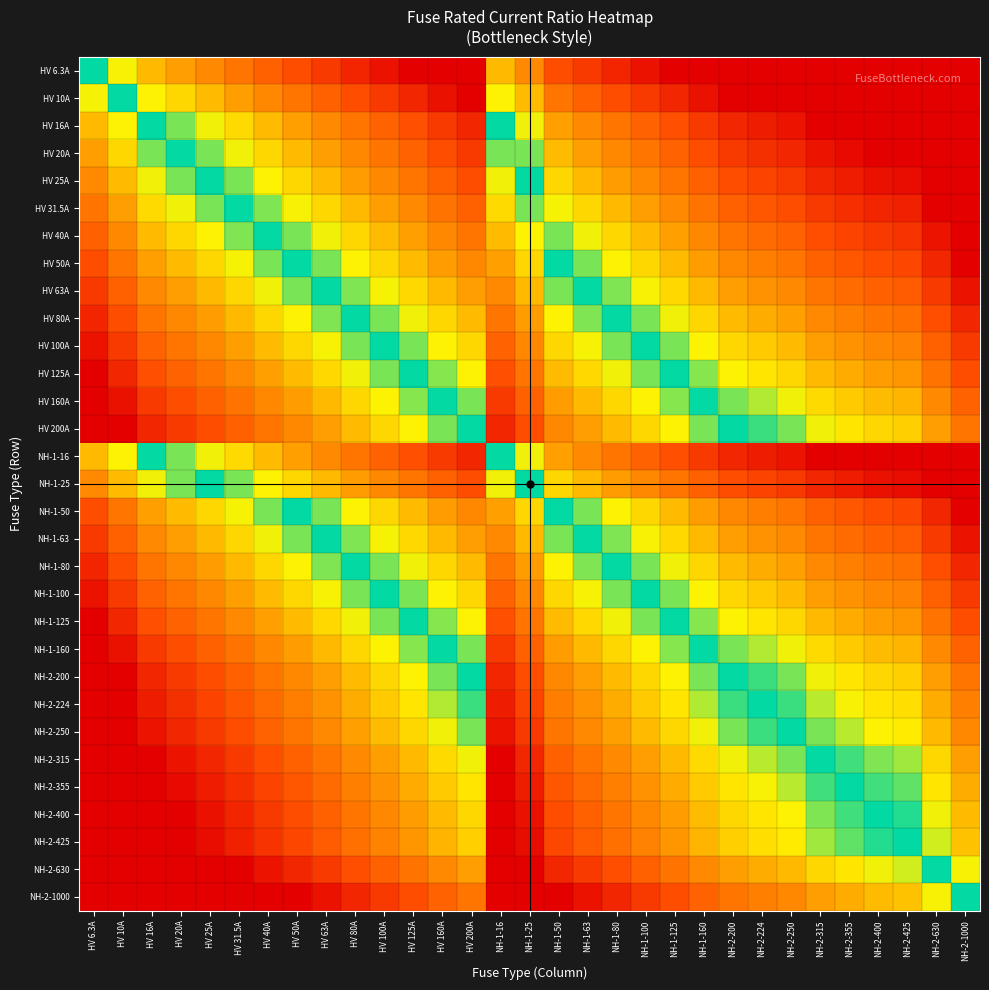

Reading right to left, list all the values displayed in this chart.

HV 6.3A: NH-2-1000=1.3	NH-2-630=1.3	NH-2-425=1.3	NH-2-400=1.3	NH-2-355=1.3	NH-2-315=1.3	NH-2-250=1.3	NH-2-224=1.3	NH-2-200=1.3	NH-1-160=1.3	NH-1-125=1.3	NH-1-100=1.2	NH-1-80=1.1	NH-1-63=1.0	NH-1-50=0.9	NH-1-25=0.6	NH-1-16=0.4	HV 200A=1.3	HV 160A=1.3	HV 125A=1.3	HV 100A=1.2	HV 80A=1.1	HV 63A=1.0	HV 50A=0.9	HV 40A=0.8	HV 31.5A=0.7	HV 25A=0.6	HV 20A=0.5	HV 16A=0.4	HV 10A=0.2	HV 6.3A=0.0
HV 10A: NH-2-1000=1.3	NH-2-630=1.3	NH-2-425=1.3	NH-2-400=1.3	NH-2-355=1.3	NH-2-315=1.3	NH-2-250=1.3	NH-2-224=1.3	NH-2-200=1.3	NH-1-160=1.2	NH-1-125=1.1	NH-1-100=1.0	NH-1-80=0.9	NH-1-63=0.8	NH-1-50=0.7	NH-1-25=0.4	NH-1-16=0.2	HV 200A=1.3	HV 160A=1.2	HV 125A=1.1	HV 100A=1.0	HV 80A=0.9	HV 63A=0.8	HV 50A=0.7	HV 40A=0.6	HV 31.5A=0.5	HV 25A=0.4	HV 20A=0.3	HV 16A=0.2	HV 10A=0.0	HV 6.3A=-0.2
HV 16A: NH-2-1000=1.3	NH-2-630=1.3	NH-2-425=1.3	NH-2-400=1.3	NH-2-355=1.3	NH-2-315=1.3	NH-2-250=1.2	NH-2-224=1.1	NH-2-200=1.1	NH-1-160=1.0	NH-1-125=0.9	NH-1-100=0.8	NH-1-80=0.7	NH-1-63=0.6	NH-1-50=0.5	NH-1-25=0.2	NH-1-16=0.0	HV 200A=1.1	HV 160A=1.0	HV 125A=0.9	HV 100A=0.8	HV 80A=0.7	HV 63A=0.6	HV 50A=0.5	HV 40A=0.4	HV 31.5A=0.3	HV 25A=0.2	HV 20A=0.1	HV 16A=0.0	HV 10A=-0.2	HV 6.3A=-0.4
HV 20A: NH-2-1000=1.3	NH-2-630=1.3	NH-2-425=1.3	NH-2-400=1.3	NH-2-355=1.2	NH-2-315=1.2	NH-2-250=1.1	NH-2-224=1.0	NH-2-200=1.0	NH-1-160=0.9	NH-1-125=0.8	NH-1-100=0.7	NH-1-80=0.6	NH-1-63=0.5	NH-1-50=0.4	NH-1-25=0.1	NH-1-16=-0.1	HV 200A=1.0	HV 160A=0.9	HV 125A=0.8	HV 100A=0.7	HV 80A=0.6	HV 63A=0.5	HV 50A=0.4	HV 40A=0.3	HV 31.5A=0.2	HV 25A=0.1	HV 20A=0.0	HV 16A=-0.1	HV 10A=-0.3	HV 6.3A=-0.5
HV 25A: NH-2-1000=1.3	NH-2-630=1.3	NH-2-425=1.2	NH-2-400=1.2	NH-2-355=1.2	NH-2-315=1.1	NH-2-250=1.0	NH-2-224=1.0	NH-2-200=0.9	NH-1-160=0.8	NH-1-125=0.7	NH-1-100=0.6	NH-1-80=0.5	NH-1-63=0.4	NH-1-50=0.3	NH-1-25=0.0	NH-1-16=-0.2	HV 200A=0.9	HV 160A=0.8	HV 125A=0.7	HV 100A=0.6	HV 80A=0.5	HV 63A=0.4	HV 50A=0.3	HV 40A=0.2	HV 31.5A=0.1	HV 25A=0.0	HV 20A=-0.1	HV 16A=-0.2	HV 10A=-0.4	HV 6.3A=-0.6
HV 31.5A: NH-2-1000=1.3	NH-2-630=1.3	NH-2-425=1.1	NH-2-400=1.1	NH-2-355=1.1	NH-2-315=1.0	NH-2-250=0.9	NH-2-224=0.9	NH-2-200=0.8	NH-1-160=0.7	NH-1-125=0.6	NH-1-100=0.5	NH-1-80=0.4	NH-1-63=0.3	NH-1-50=0.2	NH-1-25=-0.1	NH-1-16=-0.3	HV 200A=0.8	HV 160A=0.7	HV 125A=0.6	HV 100A=0.5	HV 80A=0.4	HV 63A=0.3	HV 50A=0.2	HV 40A=0.1	HV 31.5A=0.0	HV 25A=-0.1	HV 20A=-0.2	HV 16A=-0.3	HV 10A=-0.5	HV 6.3A=-0.7
HV 40A: NH-2-1000=1.3	NH-2-630=1.2	NH-2-425=1.0	NH-2-400=1.0	NH-2-355=0.9	NH-2-315=0.9	NH-2-250=0.8	NH-2-224=0.7	NH-2-200=0.7	NH-1-160=0.6	NH-1-125=0.5	NH-1-100=0.4	NH-1-80=0.3	NH-1-63=0.2	NH-1-50=0.1	NH-1-25=-0.2	NH-1-16=-0.4	HV 200A=0.7	HV 160A=0.6	HV 125A=0.5	HV 100A=0.4	HV 80A=0.3	HV 63A=0.2	HV 50A=0.1	HV 40A=0.0	HV 31.5A=-0.1	HV 25A=-0.2	HV 20A=-0.3	HV 16A=-0.4	HV 10A=-0.6	HV 6.3A=-0.8
HV 50A: NH-2-1000=1.3	NH-2-630=1.1	NH-2-425=0.9	NH-2-400=0.9	NH-2-355=0.9	NH-2-315=0.8	NH-2-250=0.7	NH-2-224=0.7	NH-2-200=0.6	NH-1-160=0.5	NH-1-125=0.4	NH-1-100=0.3	NH-1-80=0.2	NH-1-63=0.1	NH-1-50=0.0	NH-1-25=-0.3	NH-1-16=-0.5	HV 200A=0.6	HV 160A=0.5	HV 125A=0.4	HV 100A=0.3	HV 80A=0.2	HV 63A=0.1	HV 50A=0.0	HV 40A=-0.1	HV 31.5A=-0.2	HV 25A=-0.3	HV 20A=-0.4	HV 16A=-0.5	HV 10A=-0.7	HV 6.3A=-0.9
HV 63A: NH-2-1000=1.2	NH-2-630=1.0	NH-2-425=0.8	NH-2-400=0.8	NH-2-355=0.8	NH-2-315=0.7	NH-2-250=0.6	NH-2-224=0.6	NH-2-200=0.5	NH-1-160=0.4	NH-1-125=0.3	NH-1-100=0.2	NH-1-80=0.1	NH-1-63=0.0	NH-1-50=-0.1	NH-1-25=-0.4	NH-1-16=-0.6	HV 200A=0.5	HV 160A=0.4	HV 125A=0.3	HV 100A=0.2	HV 80A=0.1	HV 63A=0.0	HV 50A=-0.1	HV 40A=-0.2	HV 31.5A=-0.3	HV 25A=-0.4	HV 20A=-0.5	HV 16A=-0.6	HV 10A=-0.8	HV 6.3A=-1.0
HV 80A: NH-2-1000=1.1	NH-2-630=0.9	NH-2-425=0.7	NH-2-400=0.7	NH-2-355=0.6	NH-2-315=0.6	NH-2-250=0.5	NH-2-224=0.4	NH-2-200=0.4	NH-1-160=0.3	NH-1-125=0.2	NH-1-100=0.1	NH-1-80=0.0	NH-1-63=-0.1	NH-1-50=-0.2	NH-1-25=-0.5	NH-1-16=-0.7	HV 200A=0.4	HV 160A=0.3	HV 125A=0.2	HV 100A=0.1	HV 80A=0.0	HV 63A=-0.1	HV 50A=-0.2	HV 40A=-0.3	HV 31.5A=-0.4	HV 25A=-0.5	HV 20A=-0.6	HV 16A=-0.7	HV 10A=-0.9	HV 6.3A=-1.1
HV 100A: NH-2-1000=1.0	NH-2-630=0.8	NH-2-425=0.6	NH-2-400=0.6	NH-2-355=0.6	NH-2-315=0.5	NH-2-250=0.4	NH-2-224=0.4	NH-2-200=0.3	NH-1-160=0.2	NH-1-125=0.1	NH-1-100=0.0	NH-1-80=-0.1	NH-1-63=-0.2	NH-1-50=-0.3	NH-1-25=-0.6	NH-1-16=-0.8	HV 200A=0.3	HV 160A=0.2	HV 125A=0.1	HV 100A=0.0	HV 80A=-0.1	HV 63A=-0.2	HV 50A=-0.3	HV 40A=-0.4	HV 31.5A=-0.5	HV 25A=-0.6	HV 20A=-0.7	HV 16A=-0.8	HV 10A=-1.0	HV 6.3A=-1.2
HV 125A: NH-2-1000=0.9	NH-2-630=0.7	NH-2-425=0.5	NH-2-400=0.5	NH-2-355=0.5	NH-2-315=0.4	NH-2-250=0.3	NH-2-224=0.3	NH-2-200=0.2	NH-1-160=0.1	NH-1-125=0.0	NH-1-100=-0.1	NH-1-80=-0.2	NH-1-63=-0.3	NH-1-50=-0.4	NH-1-25=-0.7	NH-1-16=-0.9	HV 200A=0.2	HV 160A=0.1	HV 125A=0.0	HV 100A=-0.1	HV 80A=-0.2	HV 63A=-0.3	HV 50A=-0.4	HV 40A=-0.5	HV 31.5A=-0.6	HV 25A=-0.7	HV 20A=-0.8	HV 16A=-0.9	HV 10A=-1.1	HV 6.3A=-1.3
HV 160A: NH-2-1000=0.8	NH-2-630=0.6	NH-2-425=0.4	NH-2-400=0.4	NH-2-355=0.3	NH-2-315=0.3	NH-2-250=0.2	NH-2-224=0.1	NH-2-200=0.1	NH-1-160=0.0	NH-1-125=-0.1	NH-1-100=-0.2	NH-1-80=-0.3	NH-1-63=-0.4	NH-1-50=-0.5	NH-1-25=-0.8	NH-1-16=-1.0	HV 200A=0.1	HV 160A=0.0	HV 125A=-0.1	HV 100A=-0.2	HV 80A=-0.3	HV 63A=-0.4	HV 50A=-0.5	HV 40A=-0.6	HV 31.5A=-0.7	HV 25A=-0.8	HV 20A=-0.9	HV 16A=-1.0	HV 10A=-1.2	HV 6.3A=-1.3
HV 200A: NH-2-1000=0.7	NH-2-630=0.5	NH-2-425=0.3	NH-2-400=0.3	NH-2-355=0.2	NH-2-315=0.2	NH-2-250=0.1	NH-2-224=0.0	NH-2-200=0.0	NH-1-160=-0.1	NH-1-125=-0.2	NH-1-100=-0.3	NH-1-80=-0.4	NH-1-63=-0.5	NH-1-50=-0.6	NH-1-25=-0.9	NH-1-16=-1.1	HV 200A=0.0	HV 160A=-0.1	HV 125A=-0.2	HV 100A=-0.3	HV 80A=-0.4	HV 63A=-0.5	HV 50A=-0.6	HV 40A=-0.7	HV 31.5A=-0.8	HV 25A=-0.9	HV 20A=-1.0	HV 16A=-1.1	HV 10A=-1.3	HV 6.3A=-1.3
NH-1-16: NH-2-1000=1.3	NH-2-630=1.3	NH-2-425=1.3	NH-2-400=1.3	NH-2-355=1.3	NH-2-315=1.3	NH-2-250=1.2	NH-2-224=1.1	NH-2-200=1.1	NH-1-160=1.0	NH-1-125=0.9	NH-1-100=0.8	NH-1-80=0.7	NH-1-63=0.6	NH-1-50=0.5	NH-1-25=0.2	NH-1-16=0.0	HV 200A=1.1	HV 160A=1.0	HV 125A=0.9	HV 100A=0.8	HV 80A=0.7	HV 63A=0.6	HV 50A=0.5	HV 40A=0.4	HV 31.5A=0.3	HV 25A=0.2	HV 20A=0.1	HV 16A=0.0	HV 10A=-0.2	HV 6.3A=-0.4
NH-1-25: NH-2-1000=1.3	NH-2-630=1.3	NH-2-425=1.2	NH-2-400=1.2	NH-2-355=1.2	NH-2-315=1.1	NH-2-250=1.0	NH-2-224=1.0	NH-2-200=0.9	NH-1-160=0.8	NH-1-125=0.7	NH-1-100=0.6	NH-1-80=0.5	NH-1-63=0.4	NH-1-50=0.3	NH-1-25=0.0	NH-1-16=-0.2	HV 200A=0.9	HV 160A=0.8	HV 125A=0.7	HV 100A=0.6	HV 80A=0.5	HV 63A=0.4	HV 50A=0.3	HV 40A=0.2	HV 31.5A=0.1	HV 25A=0.0	HV 20A=-0.1	HV 16A=-0.2	HV 10A=-0.4	HV 6.3A=-0.6
NH-1-50: NH-2-1000=1.3	NH-2-630=1.1	NH-2-425=0.9	NH-2-400=0.9	NH-2-355=0.9	NH-2-315=0.8	NH-2-250=0.7	NH-2-224=0.7	NH-2-200=0.6	NH-1-160=0.5	NH-1-125=0.4	NH-1-100=0.3	NH-1-80=0.2	NH-1-63=0.1	NH-1-50=0.0	NH-1-25=-0.3	NH-1-16=-0.5	HV 200A=0.6	HV 160A=0.5	HV 125A=0.4	HV 100A=0.3	HV 80A=0.2	HV 63A=0.1	HV 50A=0.0	HV 40A=-0.1	HV 31.5A=-0.2	HV 25A=-0.3	HV 20A=-0.4	HV 16A=-0.5	HV 10A=-0.7	HV 6.3A=-0.9
NH-1-63: NH-2-1000=1.2	NH-2-630=1.0	NH-2-425=0.8	NH-2-400=0.8	NH-2-355=0.8	NH-2-315=0.7	NH-2-250=0.6	NH-2-224=0.6	NH-2-200=0.5	NH-1-160=0.4	NH-1-125=0.3	NH-1-100=0.2	NH-1-80=0.1	NH-1-63=0.0	NH-1-50=-0.1	NH-1-25=-0.4	NH-1-16=-0.6	HV 200A=0.5	HV 160A=0.4	HV 125A=0.3	HV 100A=0.2	HV 80A=0.1	HV 63A=0.0	HV 50A=-0.1	HV 40A=-0.2	HV 31.5A=-0.3	HV 25A=-0.4	HV 20A=-0.5	HV 16A=-0.6	HV 10A=-0.8	HV 6.3A=-1.0
NH-1-80: NH-2-1000=1.1	NH-2-630=0.9	NH-2-425=0.7	NH-2-400=0.7	NH-2-355=0.6	NH-2-315=0.6	NH-2-250=0.5	NH-2-224=0.4	NH-2-200=0.4	NH-1-160=0.3	NH-1-125=0.2	NH-1-100=0.1	NH-1-80=0.0	NH-1-63=-0.1	NH-1-50=-0.2	NH-1-25=-0.5	NH-1-16=-0.7	HV 200A=0.4	HV 160A=0.3	HV 125A=0.2	HV 100A=0.1	HV 80A=0.0	HV 63A=-0.1	HV 50A=-0.2	HV 40A=-0.3	HV 31.5A=-0.4	HV 25A=-0.5	HV 20A=-0.6	HV 16A=-0.7	HV 10A=-0.9	HV 6.3A=-1.1
NH-1-100: NH-2-1000=1.0	NH-2-630=0.8	NH-2-425=0.6	NH-2-400=0.6	NH-2-355=0.6	NH-2-315=0.5	NH-2-250=0.4	NH-2-224=0.4	NH-2-200=0.3	NH-1-160=0.2	NH-1-125=0.1	NH-1-100=0.0	NH-1-80=-0.1	NH-1-63=-0.2	NH-1-50=-0.3	NH-1-25=-0.6	NH-1-16=-0.8	HV 200A=0.3	HV 160A=0.2	HV 125A=0.1	HV 100A=0.0	HV 80A=-0.1	HV 63A=-0.2	HV 50A=-0.3	HV 40A=-0.4	HV 31.5A=-0.5	HV 25A=-0.6	HV 20A=-0.7	HV 16A=-0.8	HV 10A=-1.0	HV 6.3A=-1.2
NH-1-125: NH-2-1000=0.9	NH-2-630=0.7	NH-2-425=0.5	NH-2-400=0.5	NH-2-355=0.5	NH-2-315=0.4	NH-2-250=0.3	NH-2-224=0.3	NH-2-200=0.2	NH-1-160=0.1	NH-1-125=0.0	NH-1-100=-0.1	NH-1-80=-0.2	NH-1-63=-0.3	NH-1-50=-0.4	NH-1-25=-0.7	NH-1-16=-0.9	HV 200A=0.2	HV 160A=0.1	HV 125A=0.0	HV 100A=-0.1	HV 80A=-0.2	HV 63A=-0.3	HV 50A=-0.4	HV 40A=-0.5	HV 31.5A=-0.6	HV 25A=-0.7	HV 20A=-0.8	HV 16A=-0.9	HV 10A=-1.1	HV 6.3A=-1.3
NH-1-160: NH-2-1000=0.8	NH-2-630=0.6	NH-2-425=0.4	NH-2-400=0.4	NH-2-355=0.3	NH-2-315=0.3	NH-2-250=0.2	NH-2-224=0.1	NH-2-200=0.1	NH-1-160=0.0	NH-1-125=-0.1	NH-1-100=-0.2	NH-1-80=-0.3	NH-1-63=-0.4	NH-1-50=-0.5	NH-1-25=-0.8	NH-1-16=-1.0	HV 200A=0.1	HV 160A=0.0	HV 125A=-0.1	HV 100A=-0.2	HV 80A=-0.3	HV 63A=-0.4	HV 50A=-0.5	HV 40A=-0.6	HV 31.5A=-0.7	HV 25A=-0.8	HV 20A=-0.9	HV 16A=-1.0	HV 10A=-1.2	HV 6.3A=-1.3
NH-2-200: NH-2-1000=0.7	NH-2-630=0.5	NH-2-425=0.3	NH-2-400=0.3	NH-2-355=0.2	NH-2-315=0.2	NH-2-250=0.1	NH-2-224=0.0	NH-2-200=0.0	NH-1-160=-0.1	NH-1-125=-0.2	NH-1-100=-0.3	NH-1-80=-0.4	NH-1-63=-0.5	NH-1-50=-0.6	NH-1-25=-0.9	NH-1-16=-1.1	HV 200A=0.0	HV 160A=-0.1	HV 125A=-0.2	HV 100A=-0.3	HV 80A=-0.4	HV 63A=-0.5	HV 50A=-0.6	HV 40A=-0.7	HV 31.5A=-0.8	HV 25A=-0.9	HV 20A=-1.0	HV 16A=-1.1	HV 10A=-1.3	HV 6.3A=-1.3
NH-2-224: NH-2-1000=0.6	NH-2-630=0.4	NH-2-425=0.3	NH-2-400=0.3	NH-2-355=0.2	NH-2-315=0.1	NH-2-250=0.0	NH-2-224=0.0	NH-2-200=-0.0	NH-1-160=-0.1	NH-1-125=-0.3	NH-1-100=-0.4	NH-1-80=-0.4	NH-1-63=-0.6	NH-1-50=-0.7	NH-1-25=-1.0	NH-1-16=-1.1	HV 200A=-0.0	HV 160A=-0.1	HV 125A=-0.3	HV 100A=-0.4	HV 80A=-0.4	HV 63A=-0.6	HV 50A=-0.7	HV 40A=-0.7	HV 31.5A=-0.9	HV 25A=-1.0	HV 20A=-1.0	HV 16A=-1.1	HV 10A=-1.3	HV 6.3A=-1.3
NH-2-250: NH-2-1000=0.6	NH-2-630=0.4	NH-2-425=0.2	NH-2-400=0.2	NH-2-355=0.2	NH-2-315=0.1	NH-2-250=0.0	NH-2-224=-0.0	NH-2-200=-0.1	NH-1-160=-0.2	NH-1-125=-0.3	NH-1-100=-0.4	NH-1-80=-0.5	NH-1-63=-0.6	NH-1-50=-0.7	NH-1-25=-1.0	NH-1-16=-1.2	HV 200A=-0.1	HV 160A=-0.2	HV 125A=-0.3	HV 100A=-0.4	HV 80A=-0.5	HV 63A=-0.6	HV 50A=-0.7	HV 40A=-0.8	HV 31.5A=-0.9	HV 25A=-1.0	HV 20A=-1.1	HV 16A=-1.2	HV 10A=-1.3	HV 6.3A=-1.3
NH-2-315: NH-2-1000=0.5	NH-2-630=0.3	NH-2-425=0.1	NH-2-400=0.1	NH-2-355=0.1	NH-2-315=0.0	NH-2-250=-0.1	NH-2-224=-0.1	NH-2-200=-0.2	NH-1-160=-0.3	NH-1-125=-0.4	NH-1-100=-0.5	NH-1-80=-0.6	NH-1-63=-0.7	NH-1-50=-0.8	NH-1-25=-1.1	NH-1-16=-1.3	HV 200A=-0.2	HV 160A=-0.3	HV 125A=-0.4	HV 100A=-0.5	HV 80A=-0.6	HV 63A=-0.7	HV 50A=-0.8	HV 40A=-0.9	HV 31.5A=-1.0	HV 25A=-1.1	HV 20A=-1.2	HV 16A=-1.3	HV 10A=-1.3	HV 6.3A=-1.3
NH-2-355: NH-2-1000=0.4	NH-2-630=0.2	NH-2-425=0.1	NH-2-400=0.1	NH-2-355=0.0	NH-2-315=-0.1	NH-2-250=-0.2	NH-2-224=-0.2	NH-2-200=-0.2	NH-1-160=-0.3	NH-1-125=-0.5	NH-1-100=-0.6	NH-1-80=-0.6	NH-1-63=-0.8	NH-1-50=-0.9	NH-1-25=-1.2	NH-1-16=-1.3	HV 200A=-0.2	HV 160A=-0.3	HV 125A=-0.5	HV 100A=-0.6	HV 80A=-0.6	HV 63A=-0.8	HV 50A=-0.9	HV 40A=-0.9	HV 31.5A=-1.1	HV 25A=-1.2	HV 20A=-1.2	HV 16A=-1.3	HV 10A=-1.3	HV 6.3A=-1.3
NH-2-400: NH-2-1000=0.4	NH-2-630=0.2	NH-2-425=0.0	NH-2-400=0.0	NH-2-355=-0.1	NH-2-315=-0.1	NH-2-250=-0.2	NH-2-224=-0.3	NH-2-200=-0.3	NH-1-160=-0.4	NH-1-125=-0.5	NH-1-100=-0.6	NH-1-80=-0.7	NH-1-63=-0.8	NH-1-50=-0.9	NH-1-25=-1.2	NH-1-16=-1.3	HV 200A=-0.3	HV 160A=-0.4	HV 125A=-0.5	HV 100A=-0.6	HV 80A=-0.7	HV 63A=-0.8	HV 50A=-0.9	HV 40A=-1.0	HV 31.5A=-1.1	HV 25A=-1.2	HV 20A=-1.3	HV 16A=-1.3	HV 10A=-1.3	HV 6.3A=-1.3
NH-2-425: NH-2-1000=0.4	NH-2-630=0.2	NH-2-425=0.0	NH-2-400=-0.0	NH-2-355=-0.1	NH-2-315=-0.1	NH-2-250=-0.2	NH-2-224=-0.3	NH-2-200=-0.3	NH-1-160=-0.4	NH-1-125=-0.5	NH-1-100=-0.6	NH-1-80=-0.7	NH-1-63=-0.8	NH-1-50=-0.9	NH-1-25=-1.2	NH-1-16=-1.3	HV 200A=-0.3	HV 160A=-0.4	HV 125A=-0.5	HV 100A=-0.6	HV 80A=-0.7	HV 63A=-0.8	HV 50A=-0.9	HV 40A=-1.0	HV 31.5A=-1.1	HV 25A=-1.2	HV 20A=-1.3	HV 16A=-1.3	HV 10A=-1.3	HV 6.3A=-1.3
NH-2-630: NH-2-1000=0.2	NH-2-630=0.0	NH-2-425=-0.2	NH-2-400=-0.2	NH-2-355=-0.2	NH-2-315=-0.3	NH-2-250=-0.4	NH-2-224=-0.4	NH-2-200=-0.5	NH-1-160=-0.6	NH-1-125=-0.7	NH-1-100=-0.8	NH-1-80=-0.9	NH-1-63=-1.0	NH-1-50=-1.1	NH-1-25=-1.3	NH-1-16=-1.3	HV 200A=-0.5	HV 160A=-0.6	HV 125A=-0.7	HV 100A=-0.8	HV 80A=-0.9	HV 63A=-1.0	HV 50A=-1.1	HV 40A=-1.2	HV 31.5A=-1.3	HV 25A=-1.3	HV 20A=-1.3	HV 16A=-1.3	HV 10A=-1.3	HV 6.3A=-1.3
NH-2-1000: NH-2-1000=0.0	NH-2-630=-0.2	NH-2-425=-0.4	NH-2-400=-0.4	NH-2-355=-0.4	NH-2-315=-0.5	NH-2-250=-0.6	NH-2-224=-0.6	NH-2-200=-0.7	NH-1-160=-0.8	NH-1-125=-0.9	NH-1-100=-1.0	NH-1-80=-1.1	NH-1-63=-1.2	NH-1-50=-1.3	NH-1-25=-1.3	NH-1-16=-1.3	HV 200A=-0.7	HV 160A=-0.8	HV 125A=-0.9	HV 100A=-1.0	HV 80A=-1.1	HV 63A=-1.2	HV 50A=-1.3	HV 40A=-1.3	HV 31.5A=-1.3	HV 25A=-1.3	HV 20A=-1.3	HV 16A=-1.3	HV 10A=-1.3	HV 6.3A=-1.3